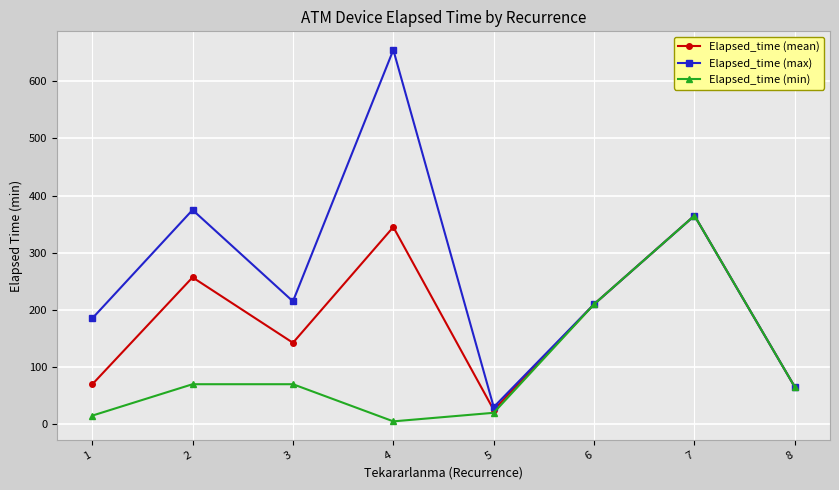

Which category has the lowest value in the Elapsed_time (mean) series?

5